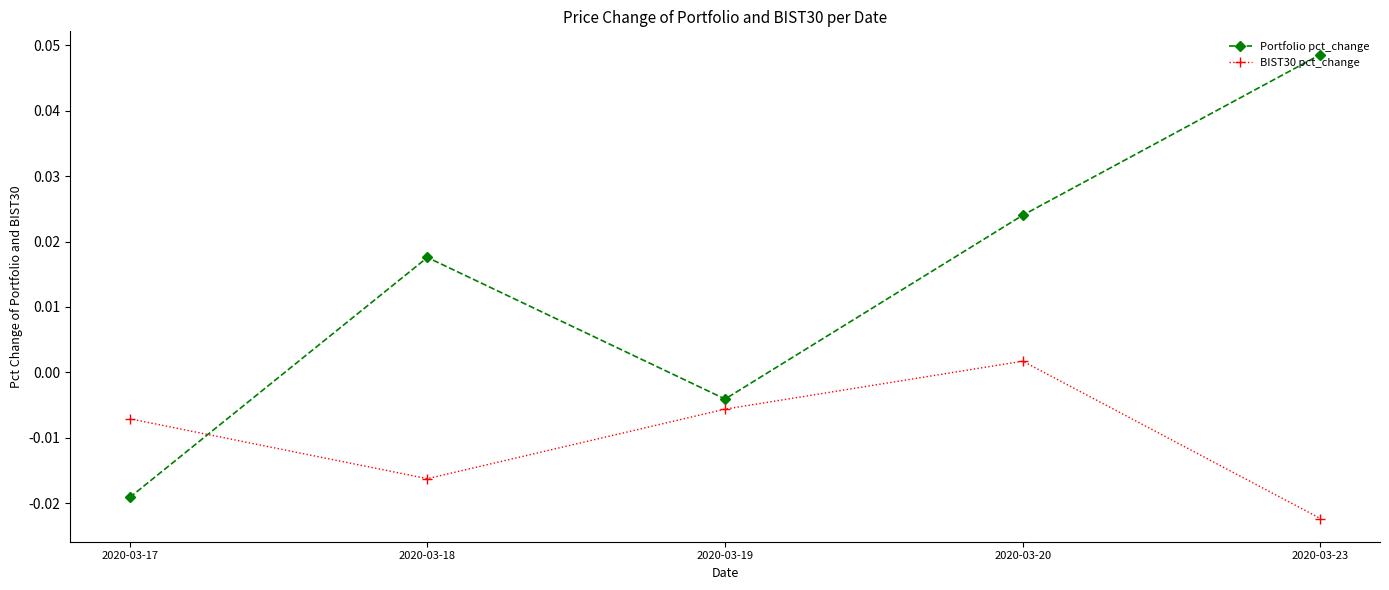

Which series has the widest spread of values?

Portfolio pct_change